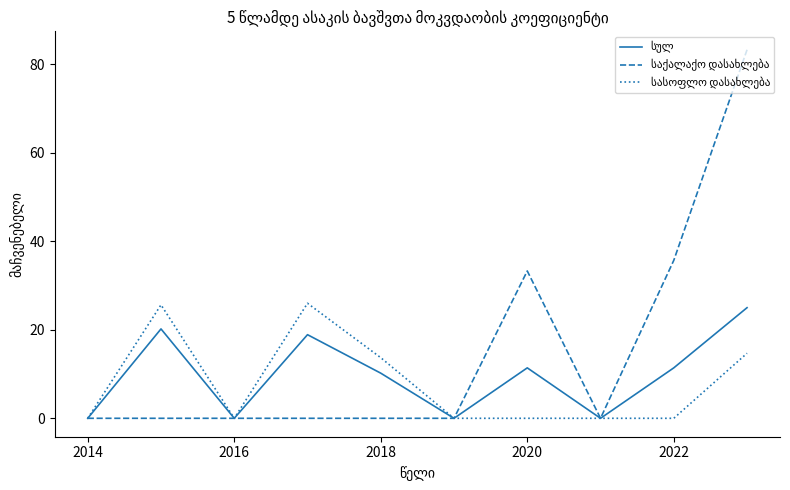

What is the greatest value displayed?

83.3